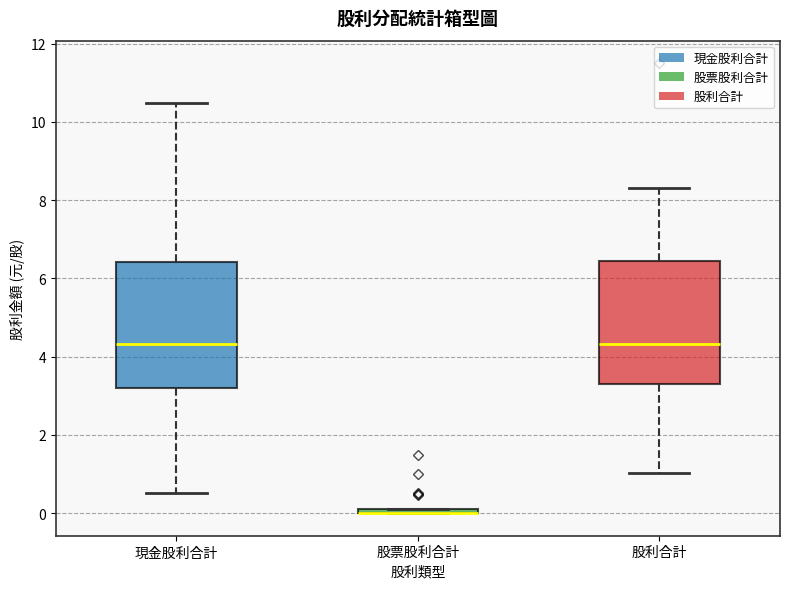

Where is the upper edge of the box for 股利合計 on the y-axis? The values are not printed on the chart, so give them approximately, as read against the axis.

6.4